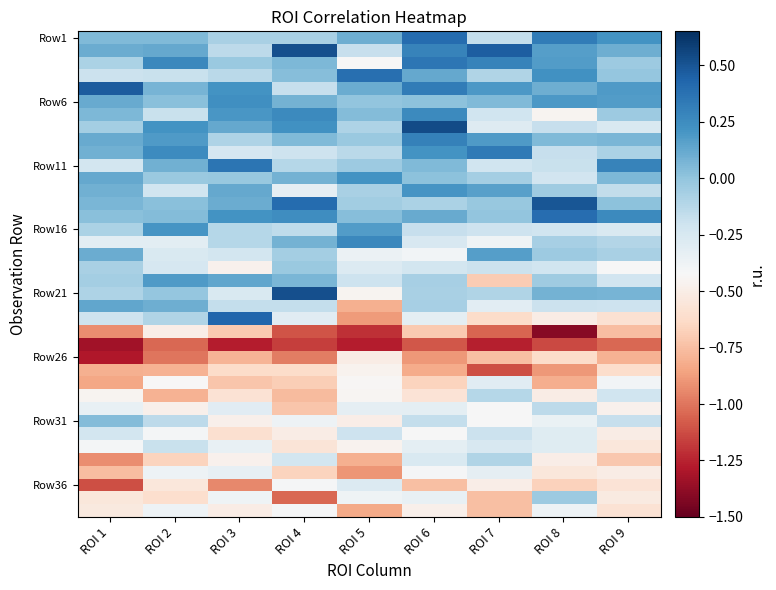

What is the difference between the highest and lowest values at ROI 3?

1.7